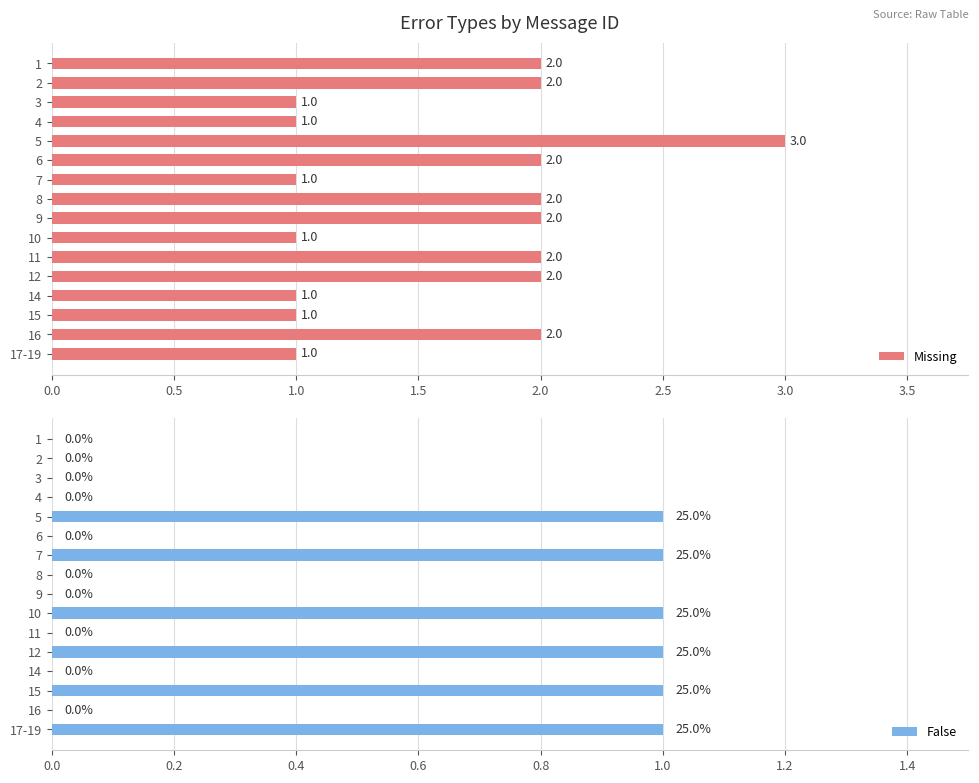

The Missing series shows 4 at 9. True or false?

False